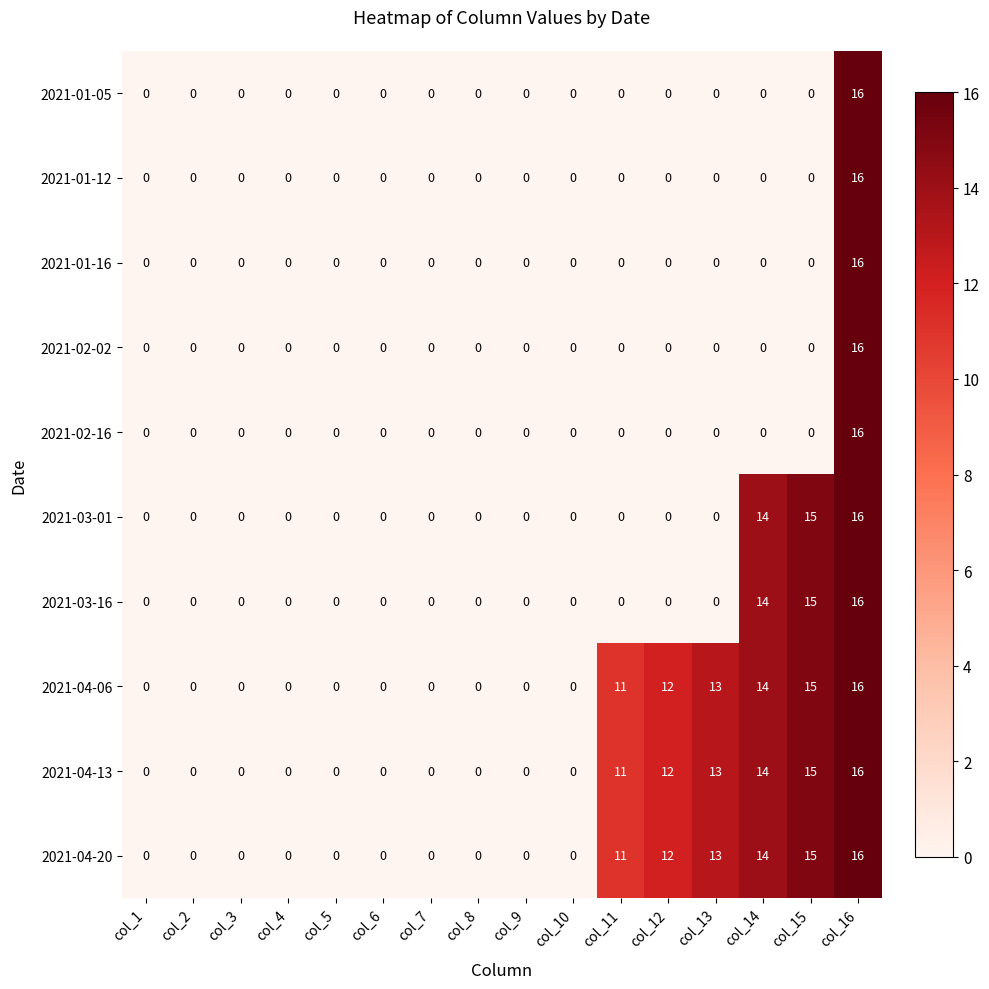

Is the value of 2021-04-06 at col_13 greater than the value of 2021-02-16 at col_8?

Yes